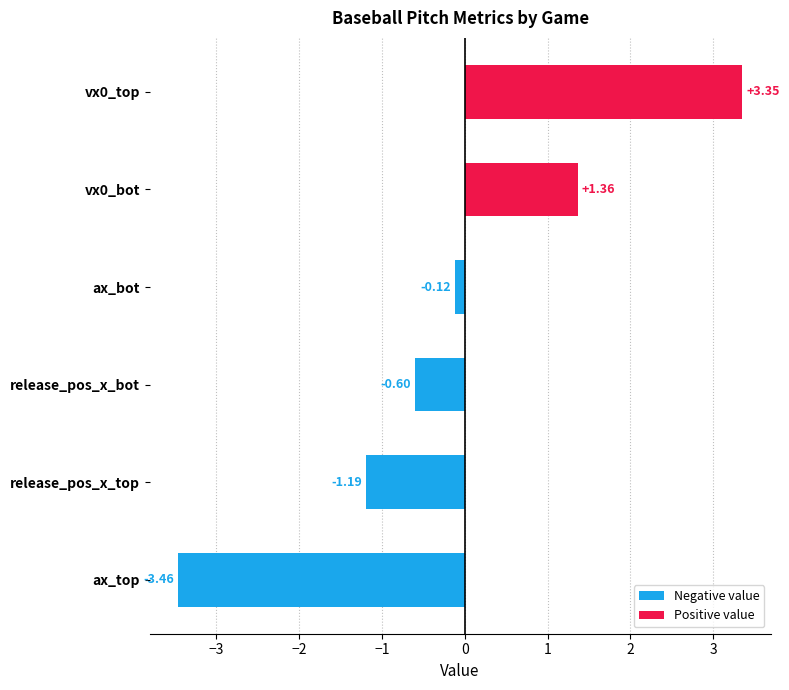

What is the difference between the maximum and minimum values?

6.8